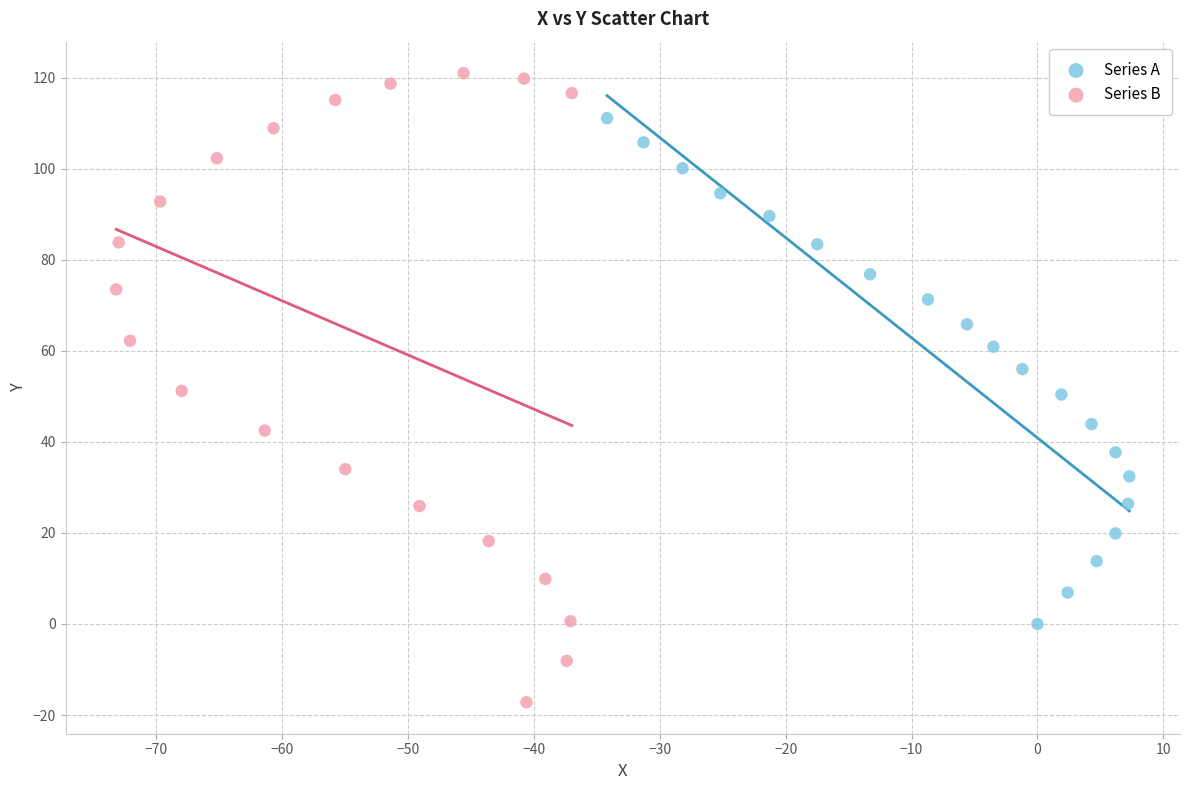

Which series has the widest spread of Y values?

Series B